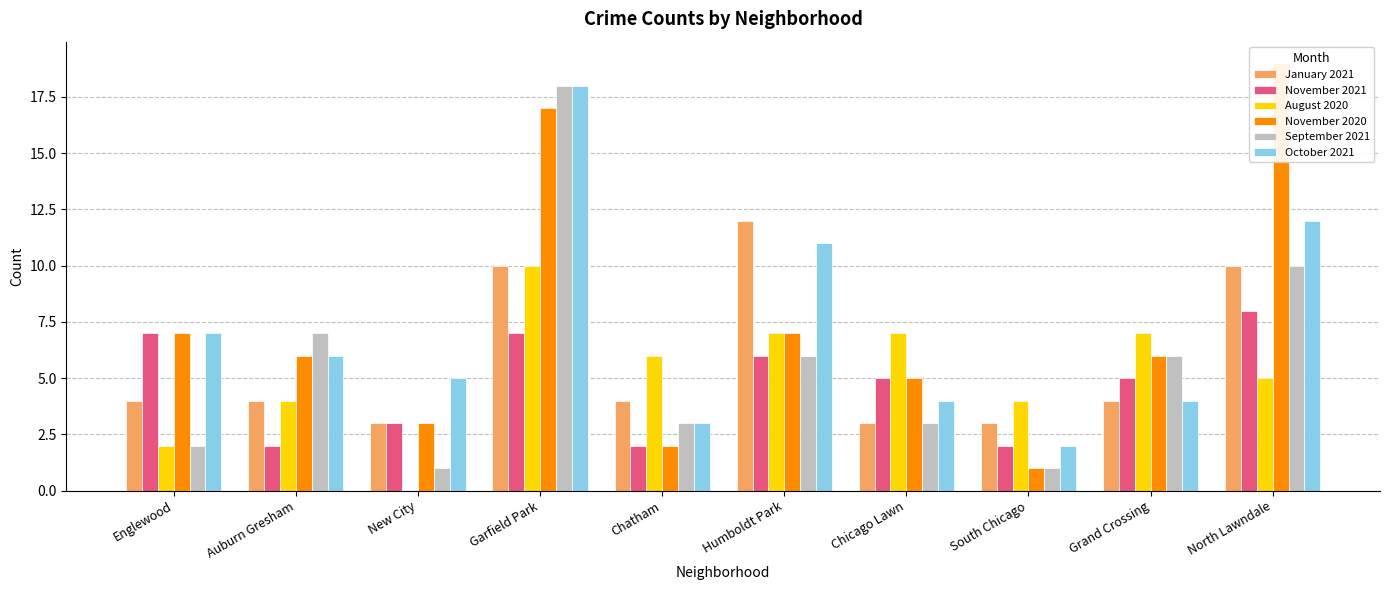

Reading left to right, what are all the values shown in this chart?

January 2021: 4	4	3	10	4	12	3	3	4	10
November 2021: 7	2	3	7	2	6	5	2	5	8
August 2020: 2	4	0	10	6	7	7	4	7	5
November 2020: 7	6	3	17	2	7	5	1	6	19
September 2021: 2	7	1	18	3	6	3	1	6	10
October 2021: 7	6	5	18	3	11	4	2	4	12